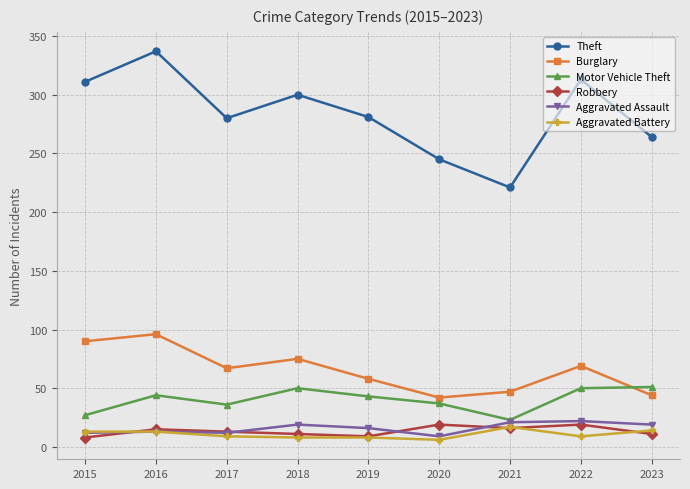

How many lines are shown in the chart?

6